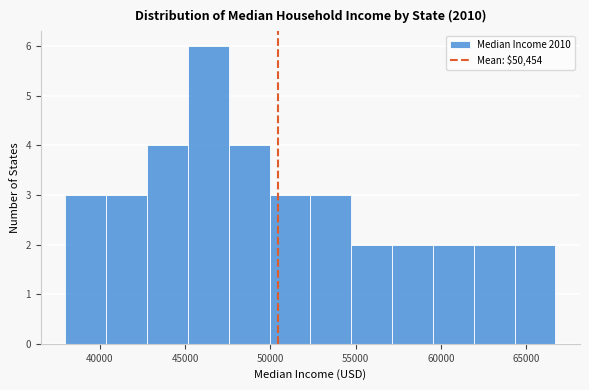

Reading left to right, transcribe this chart: for each bar, give the range it covers on the x-axis and its height. Neither the bar edges nor the heights are printed on the chart, so give them approximately, as read against the axes.

38000 to 40500: 3
40500 to 43000: 3
43000 to 45000: 4
45000 to 47500: 6
47500 to 50000: 4
50000 to 52500: 3
52500 to 54500: 3
54500 to 57000: 2
57000 to 59500: 2
59500 to 62000: 2
62000 to 64500: 2
64500 to 66500: 2